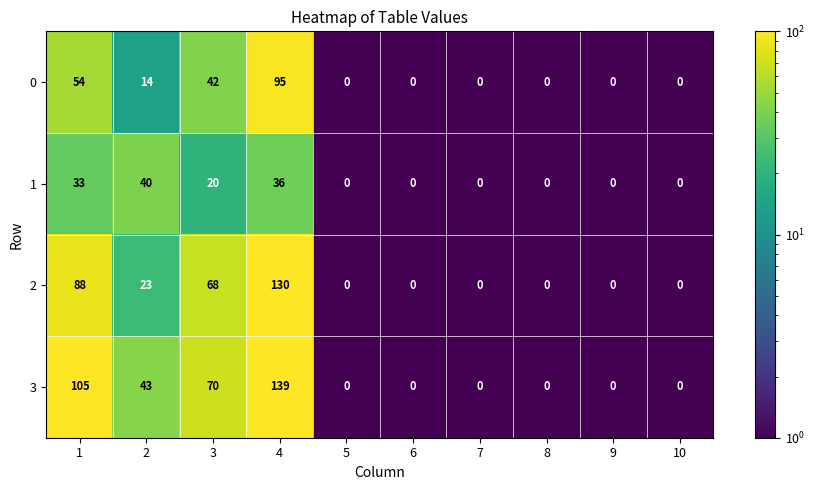

Which series changed the most between 1 and 3?

3